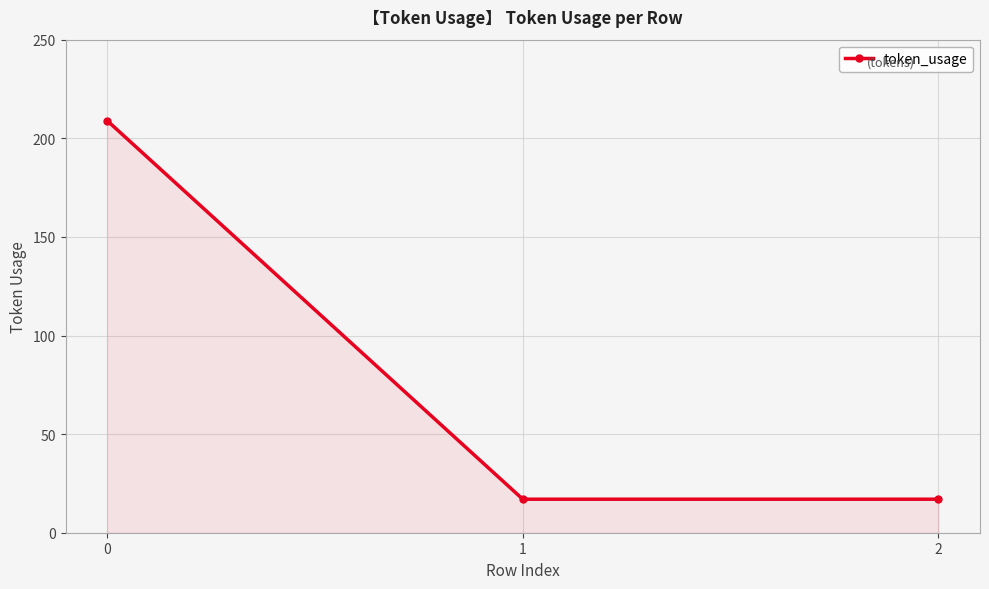

Count the number of values greater than 17.

1